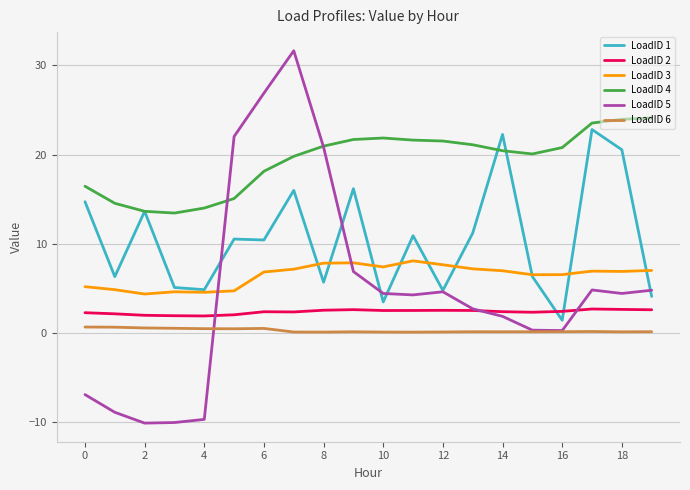

What is the smallest value displayed?

-10.1